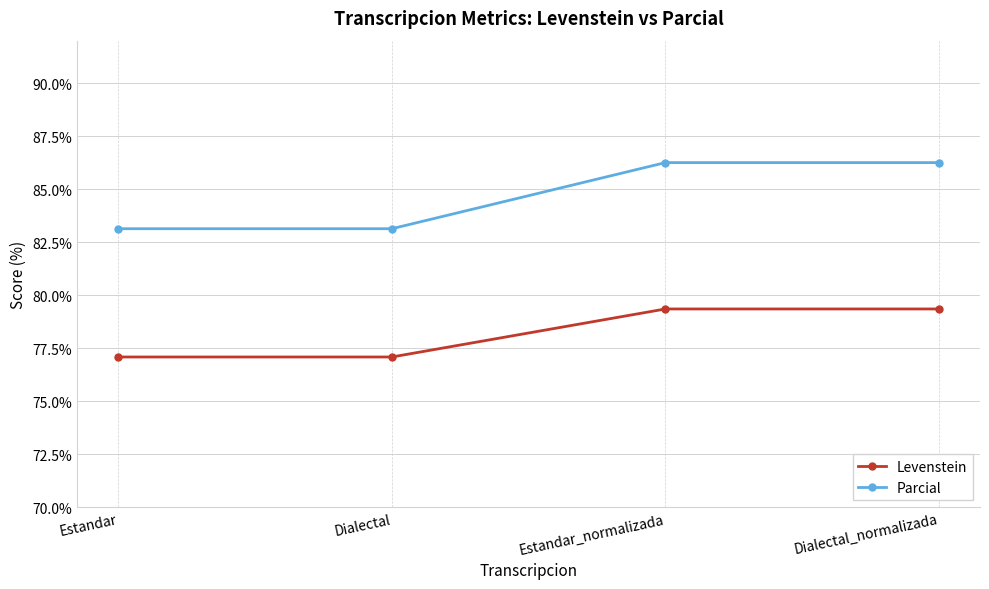

Rank the series by their average value, from highest to lowest.

Parcial, Levenstein